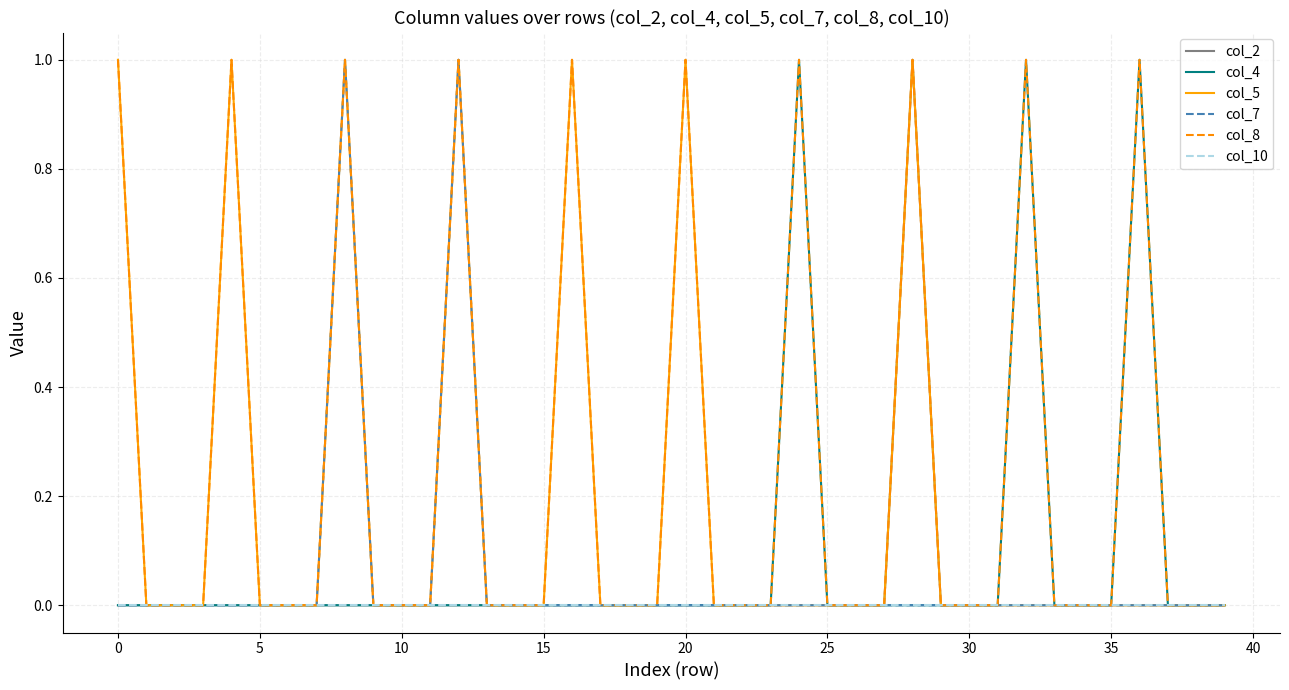

Which series has the largest total across all categories?

col_8